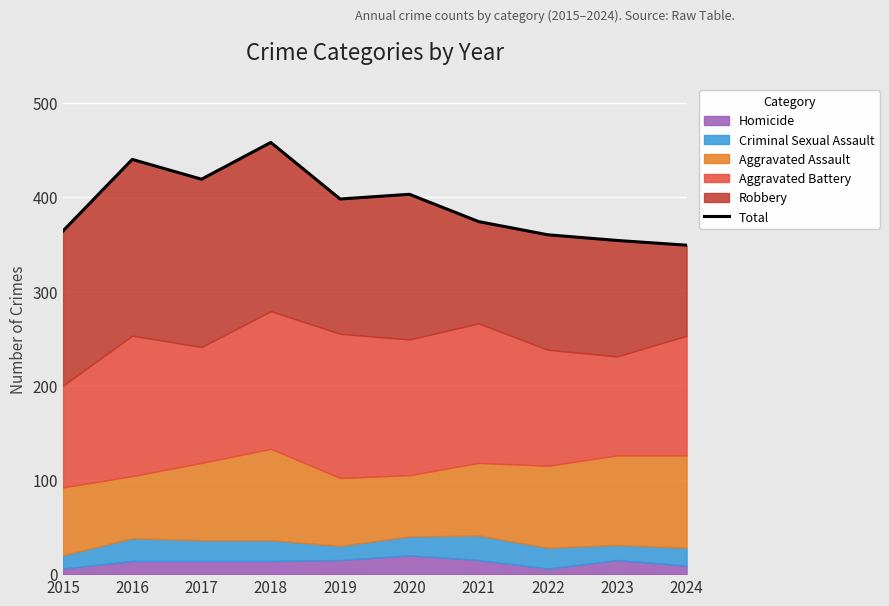

Where is the first local maximum?

2016